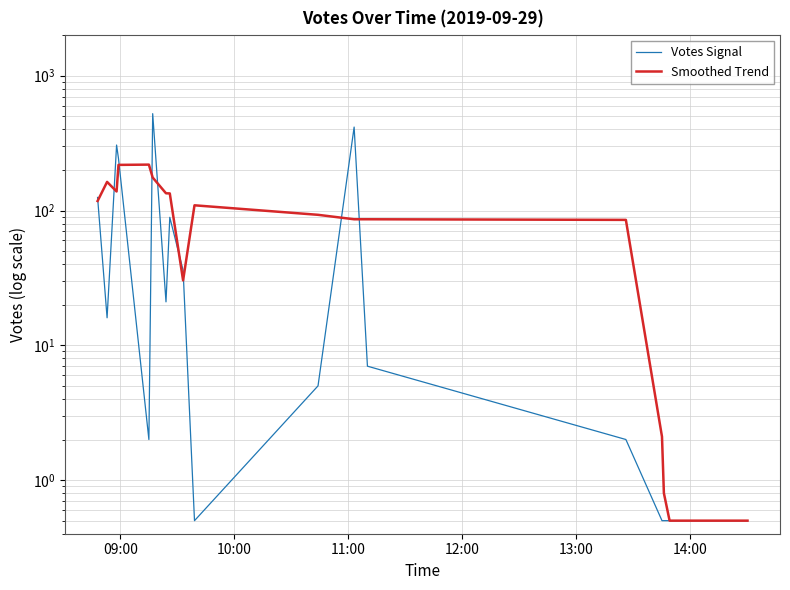

At how many categories does at least one series exceed 42?

13